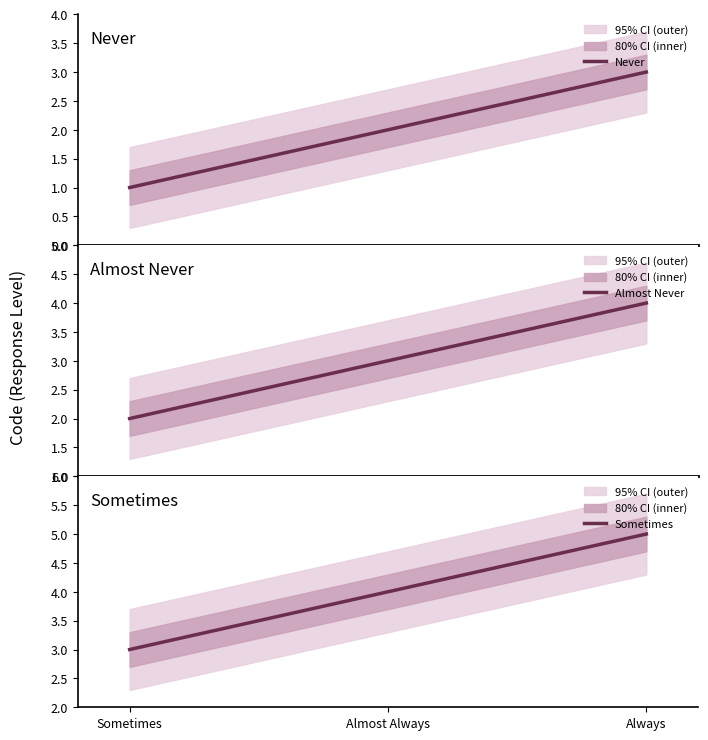

What are all the series names shown in the legend?

Never, Almost Never, Sometimes